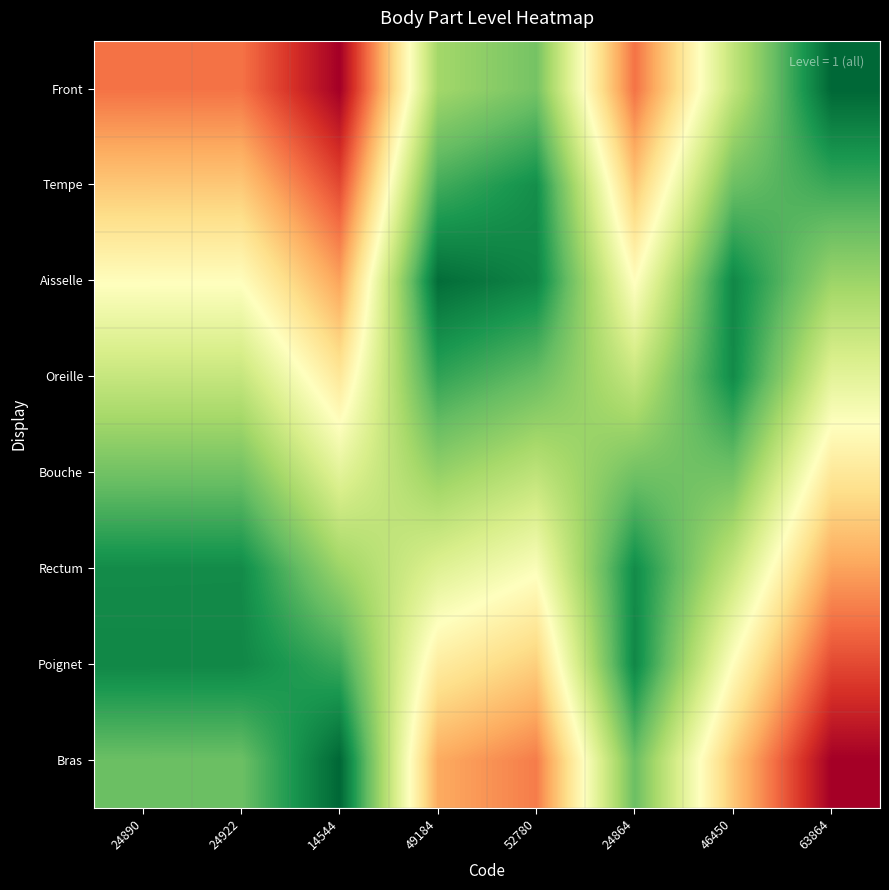

What is the greatest value displayed?

1.0